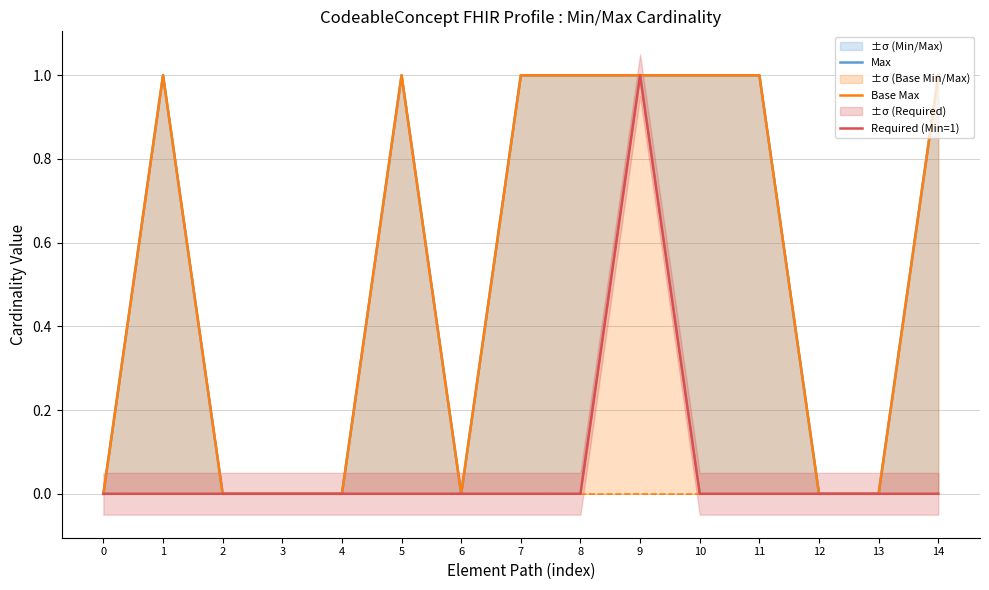

Rank the series at 3 from lowest to highest value.

Max, Base Max, Required (Min=1)